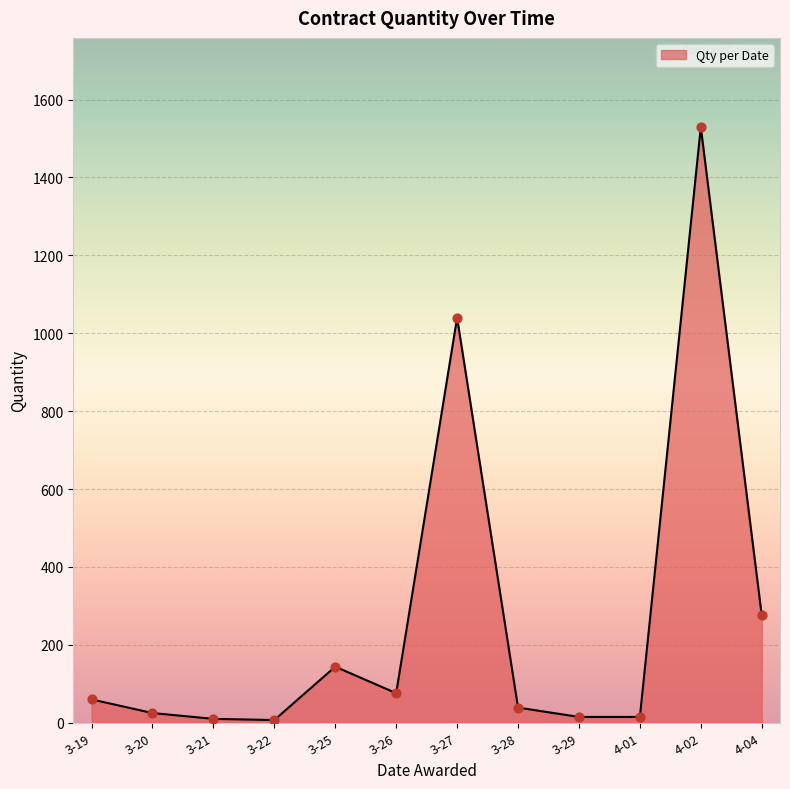

What is the change in value from 3-25 to 3-28?

-105